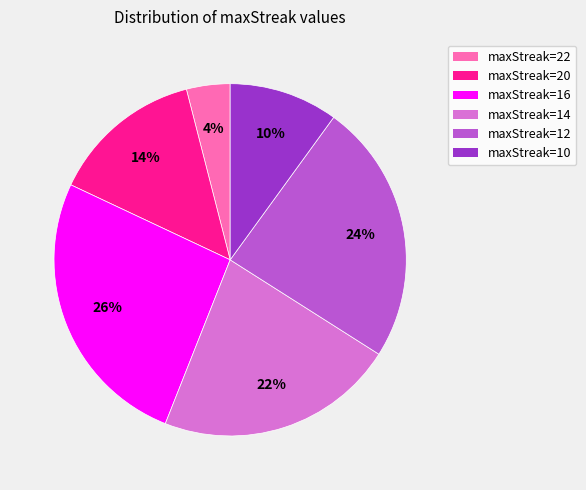

Is there any slice that represents more than half of the pie?

No